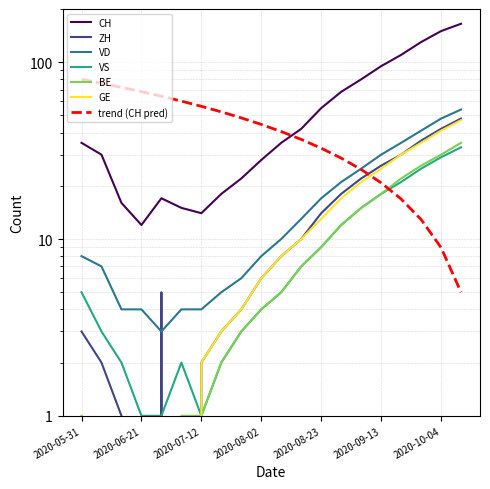

How many interior local valleys does the VD series have?

1